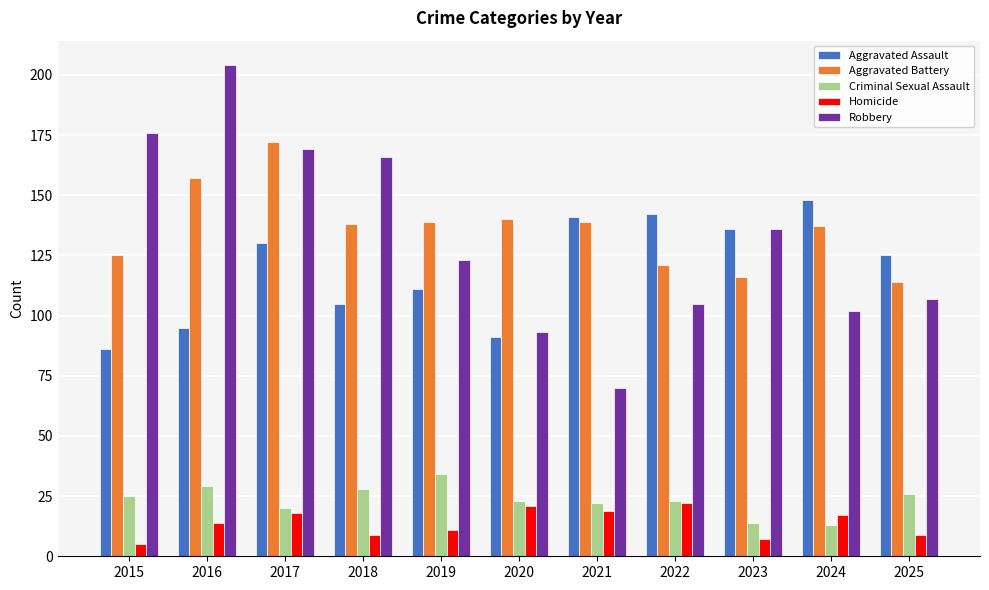

At which label does Robbery reach its peak?

2016